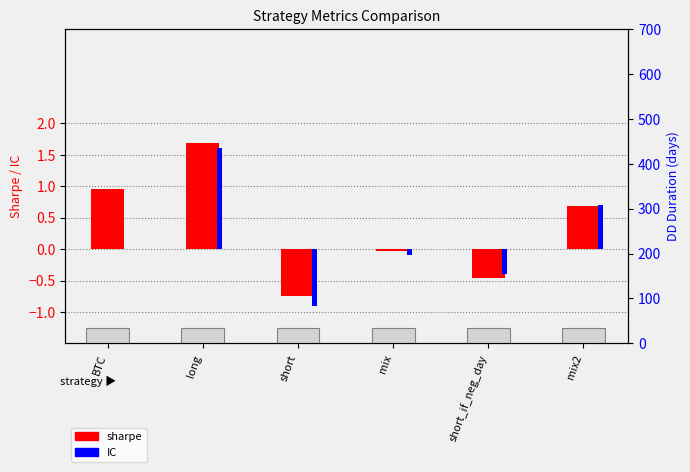

Where does the sharpe series first go above 0?

BTC